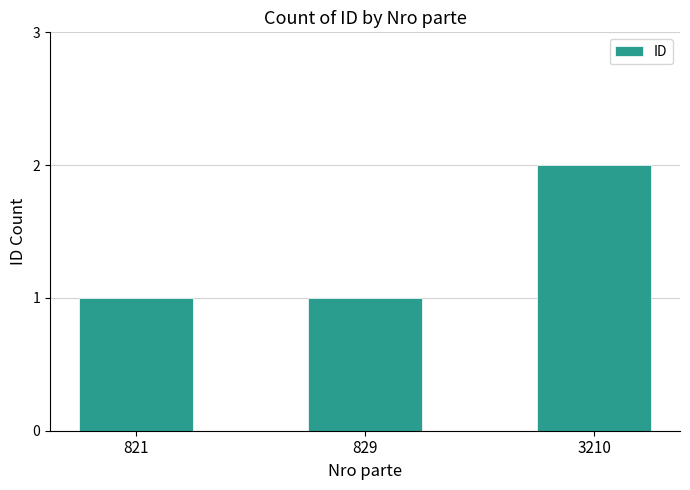

What is the value of the 3rd bar from the left?

2